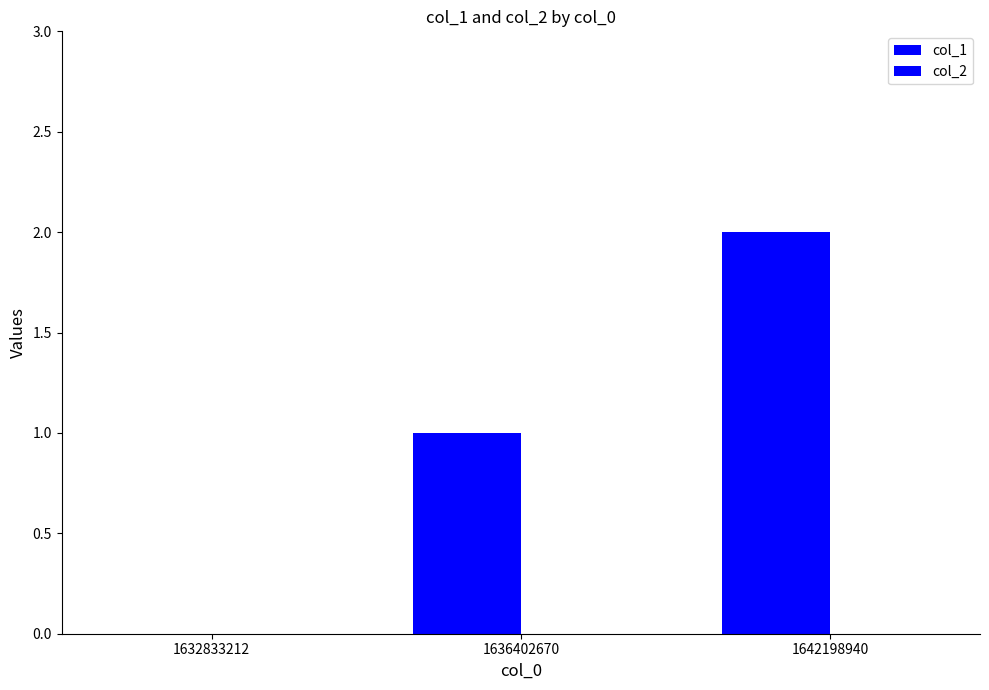

How many distinct data groups are displayed?

1